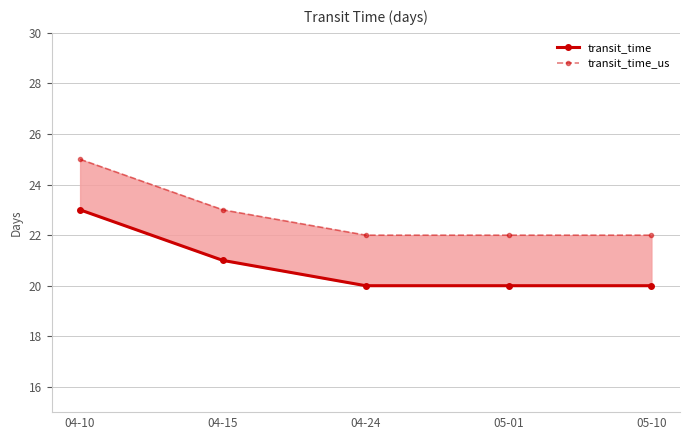

How many data points does each series have?

5